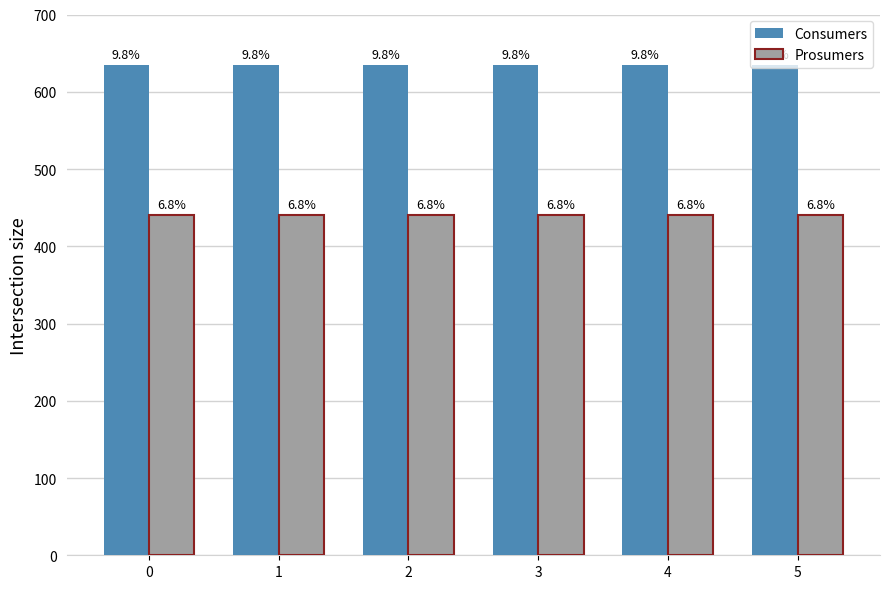

What is the sum of all Prosumers values?

2640